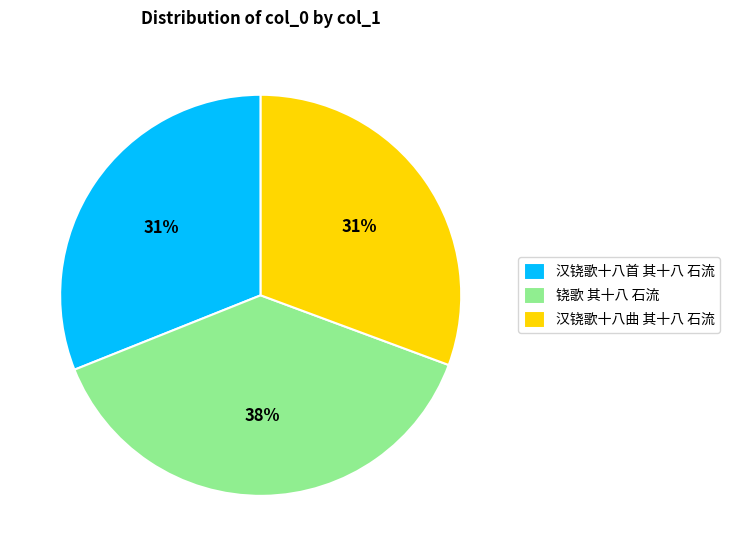

To the nearest percent, what percentage of the pie is 铙歌 其十八 石流?

38%